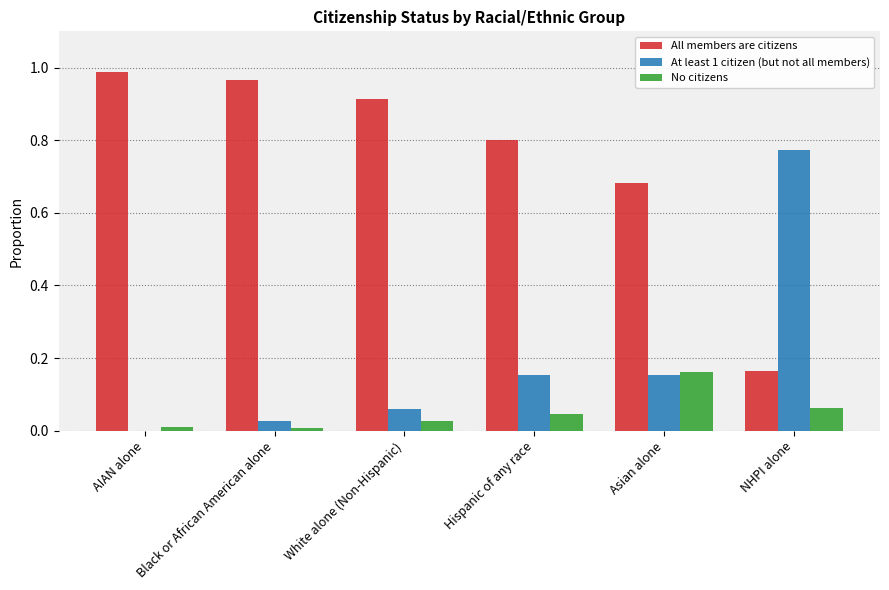

Which series has the largest total across all categories?

All members are citizens